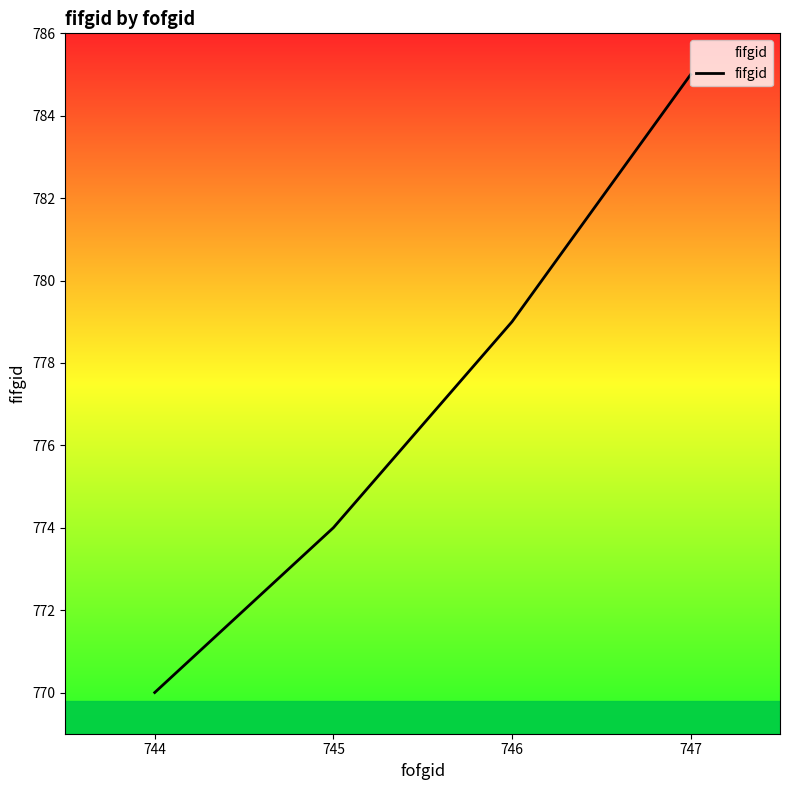

List the labels in order of value, smallest first.

744, 745, 746, 747